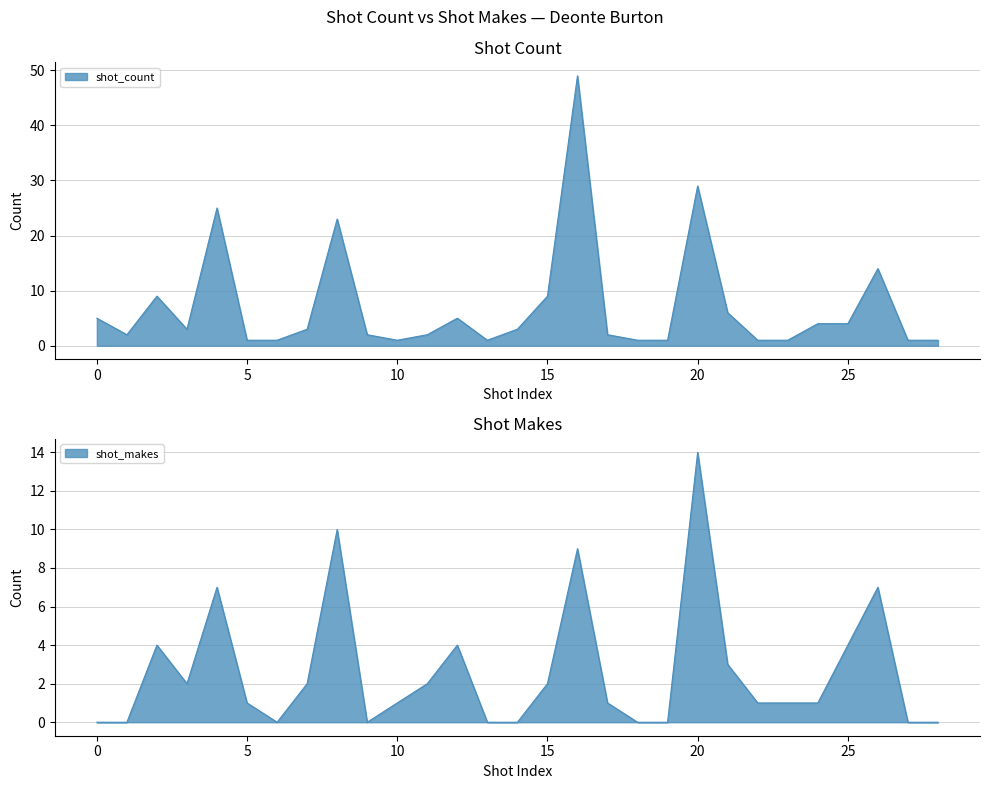

How many values in shot_makes are above zero?

19